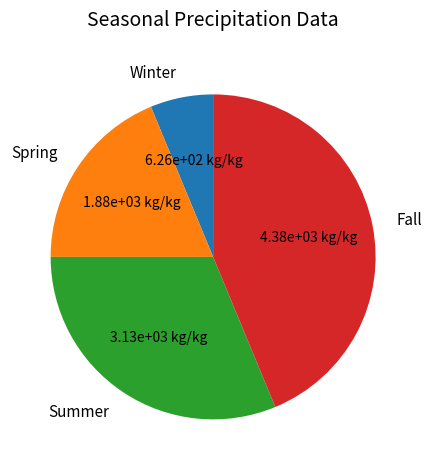

Is it true that Winter is 20% of the pie?

False